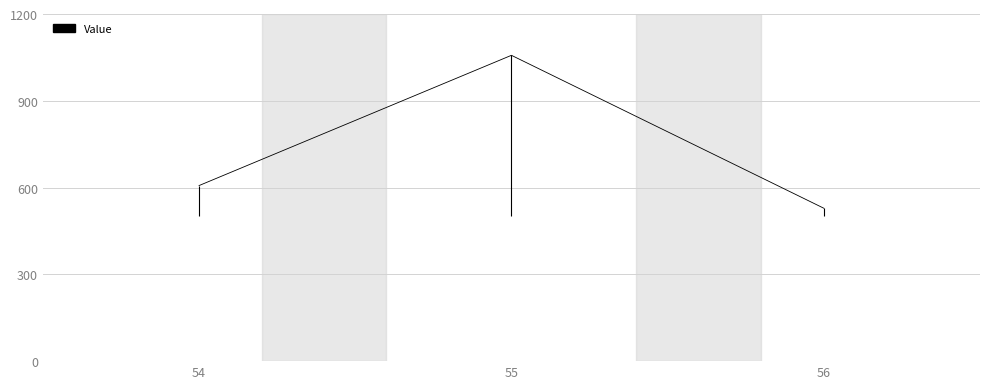

What is the ratio of the value at 55 to the value at 56?

2.0